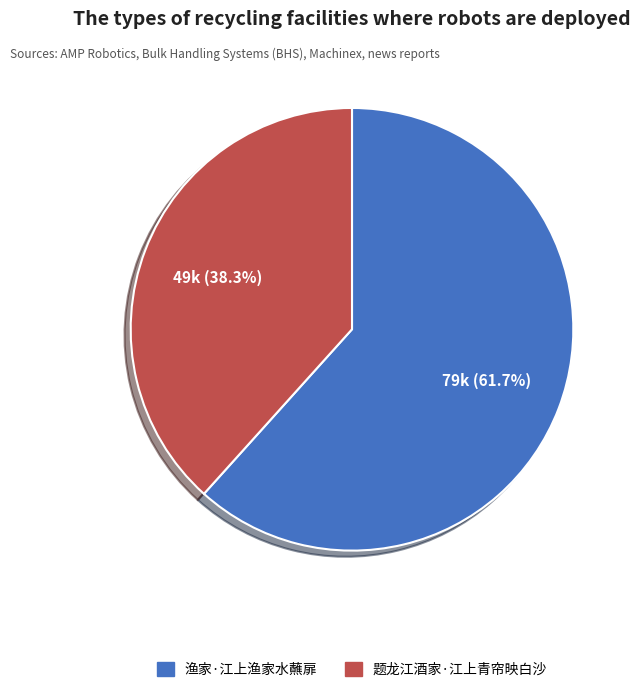

Which has a higher value, 题龙江酒家·江上青帘映白沙 or 渔家·江上渔家水蘸扉?

渔家·江上渔家水蘸扉